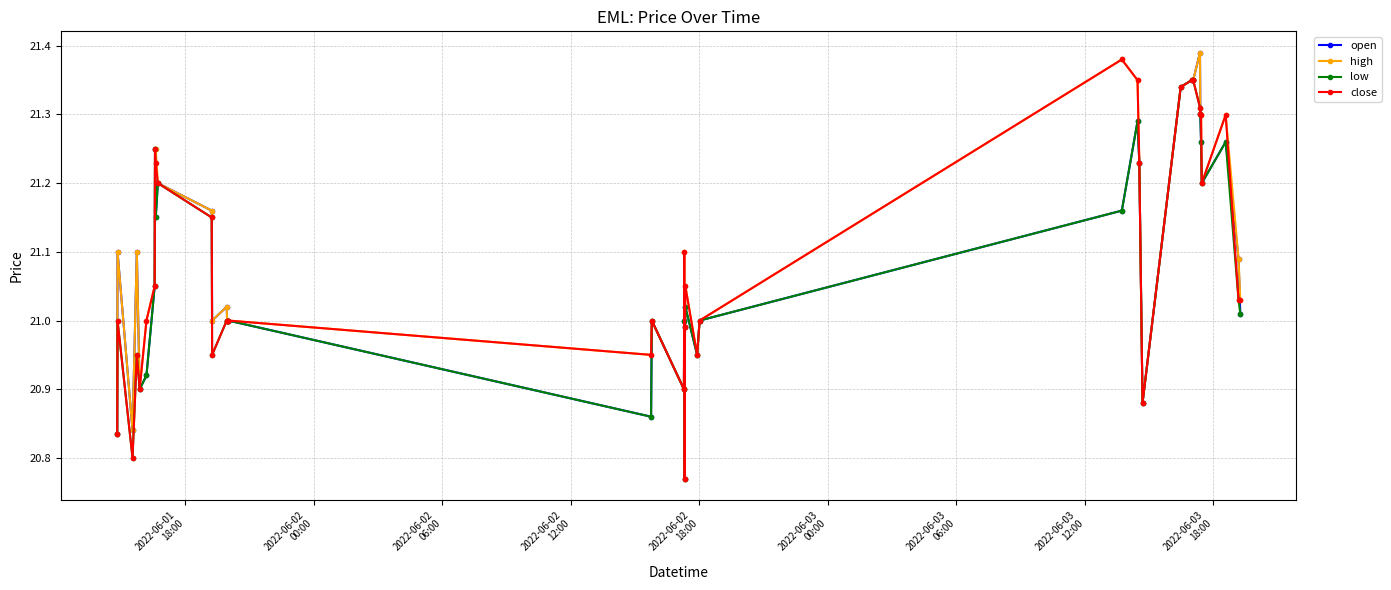

True or false: close has more than 2 interior local peaks.

True